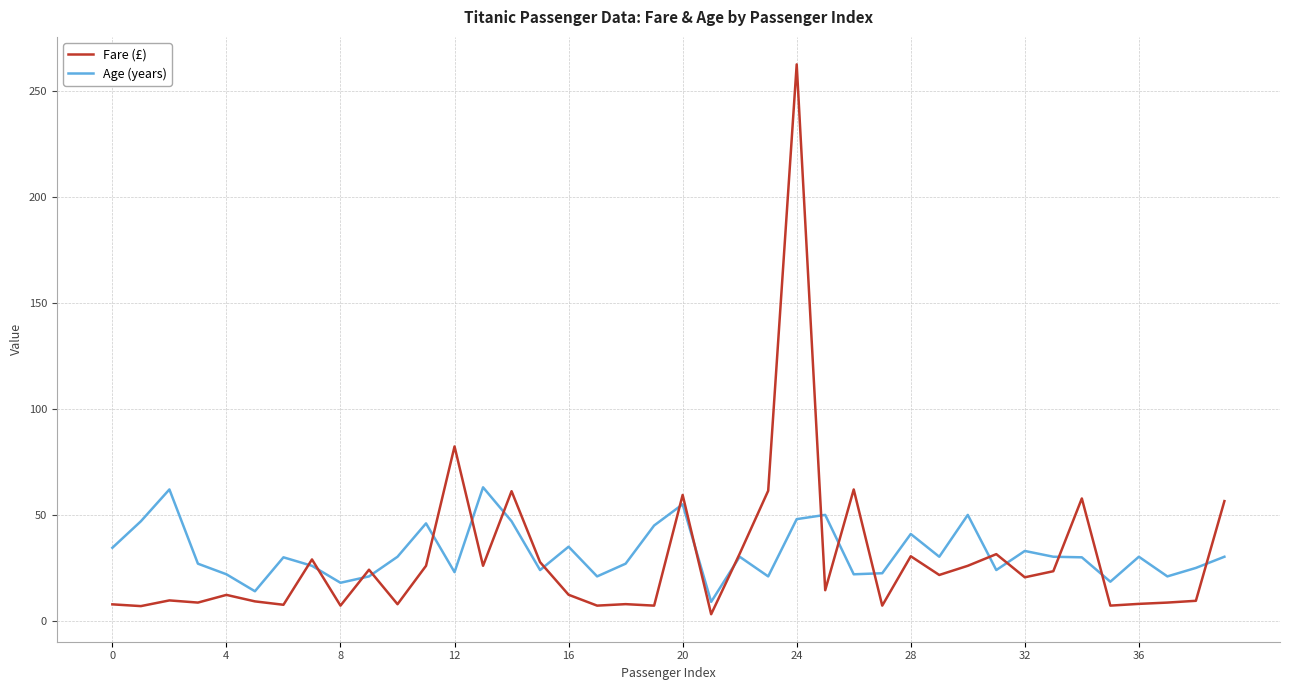

Which series has the widest spread of values?

Fare (£)